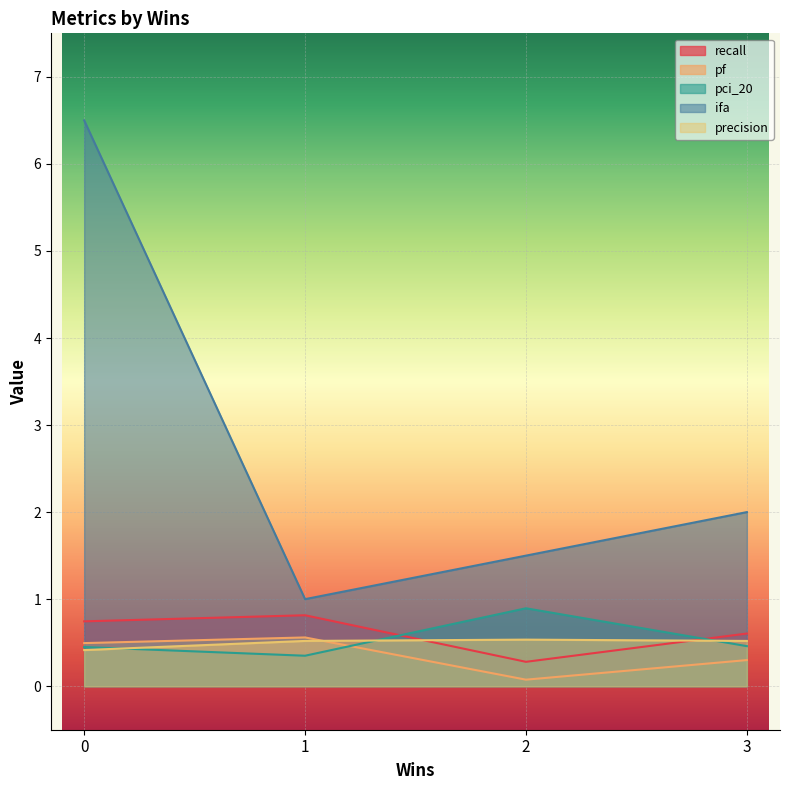

The ifa series shows 2.0 at 3. True or false?

True